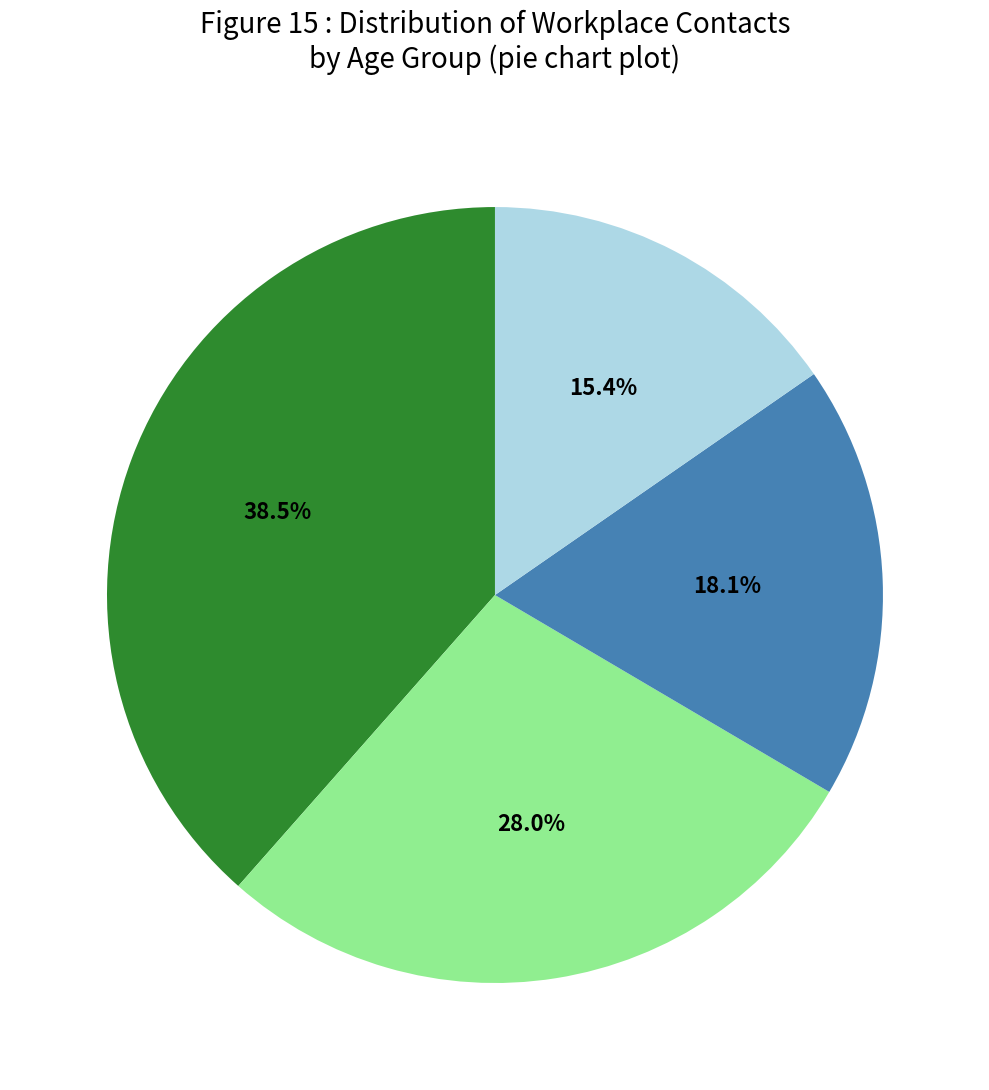

How many segments does this pie chart have?

4